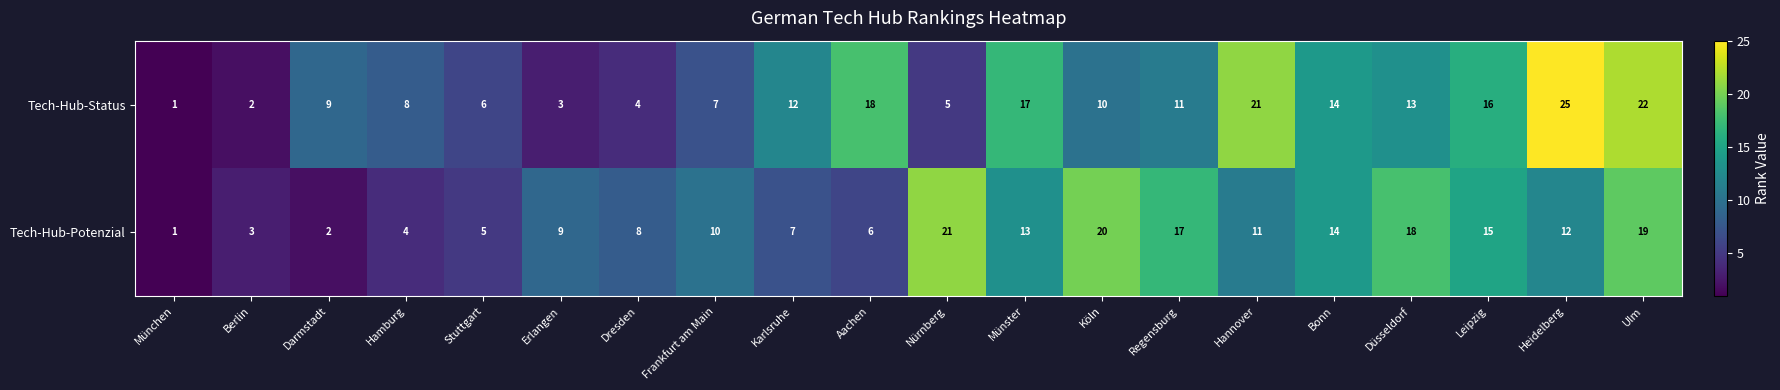

At how many categories does at least one series exceed 24?

1